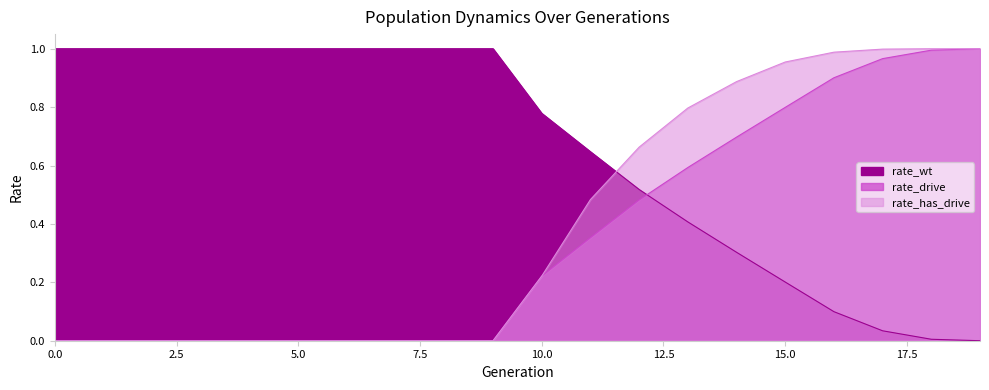

Reading left to right, extract all data points from this chart.

rate_wt: 0=1.0	1=1.0	2=1.0	3=1.0	4=1.0	5=1.0	6=1.0	7=1.0	8=1.0	9=1.0	10=0.8	11=0.6	12=0.5	13=0.4	14=0.3	15=0.2	16=0.1	17=0.0	18=0.0	19=0.0
rate_drive: 0=0.0	1=0.0	2=0.0	3=0.0	4=0.0	5=0.0	6=0.0	7=0.0	8=0.0	9=0.0	10=0.2	11=0.4	12=0.5	13=0.6	14=0.7	15=0.8	16=0.9	17=1.0	18=1.0	19=1.0
rate_has_drive: 0=0.0	1=0.0	2=0.0	3=0.0	4=0.0	5=0.0	6=0.0	7=0.0	8=0.0	9=0.0	10=0.2	11=0.5	12=0.7	13=0.8	14=0.9	15=1.0	16=1.0	17=1.0	18=1.0	19=1.0